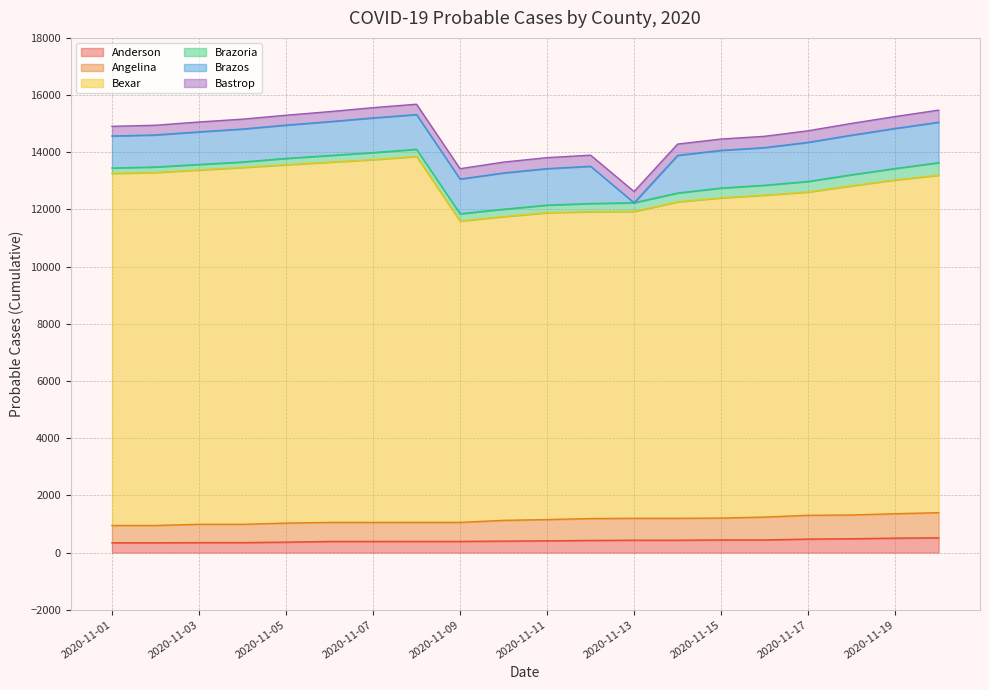

What is the difference between the second highest and minimum values in the Bexar series?

2146